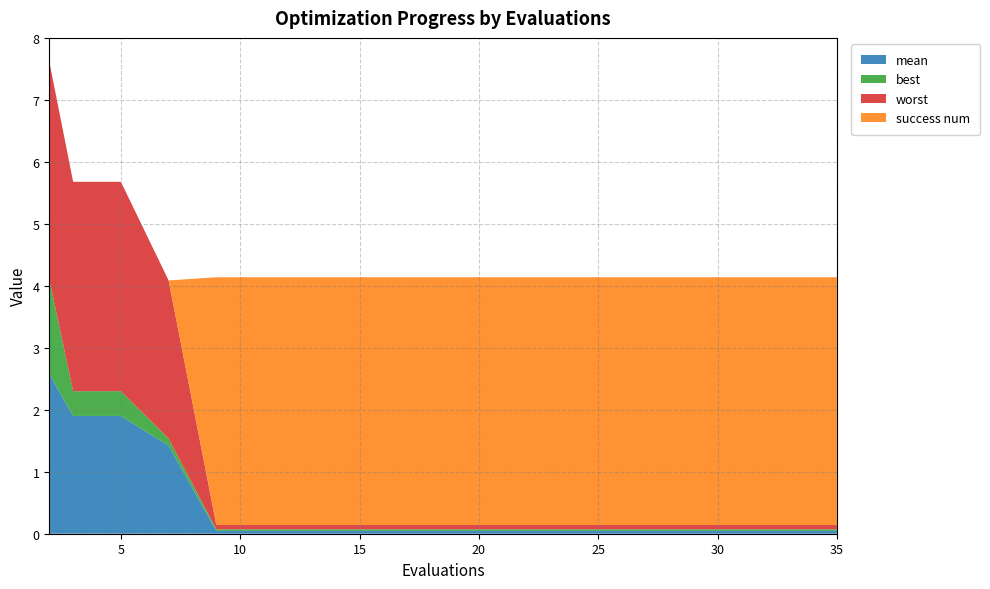

Reading left to right, what are all the values shown in this chart?

mean: 2=2.6	3=1.9	5=1.9	7=1.4	9=0.0	11=0.0	13=0.0	15=0.0	17=0.0	19=0.0	21=0.0	23=0.0	25=0.0	27=0.0	29=0.0	30=0.0	32=0.0	33=0.0	34=0.0	35=0.0
best: 2=1.5	3=0.4	5=0.4	7=0.1	9=0.0	11=0.0	13=0.0	15=0.0	17=0.0	19=0.0	21=0.0	23=0.0	25=0.0	27=0.0	29=0.0	30=0.0	32=0.0	33=0.0	34=0.0	35=0.0
worst: 2=3.5	3=3.4	5=3.4	7=2.6	9=0.1	11=0.1	13=0.1	15=0.1	17=0.1	19=0.1	21=0.1	23=0.1	25=0.1	27=0.1	29=0.1	30=0.1	32=0.1	33=0.1	34=0.1	35=0.1
success num: 2=0.0	3=0.0	5=0.0	7=0.0	9=4.0	11=4.0	13=4.0	15=4.0	17=4.0	19=4.0	21=4.0	23=4.0	25=4.0	27=4.0	29=4.0	30=4.0	32=4.0	33=4.0	34=4.0	35=4.0